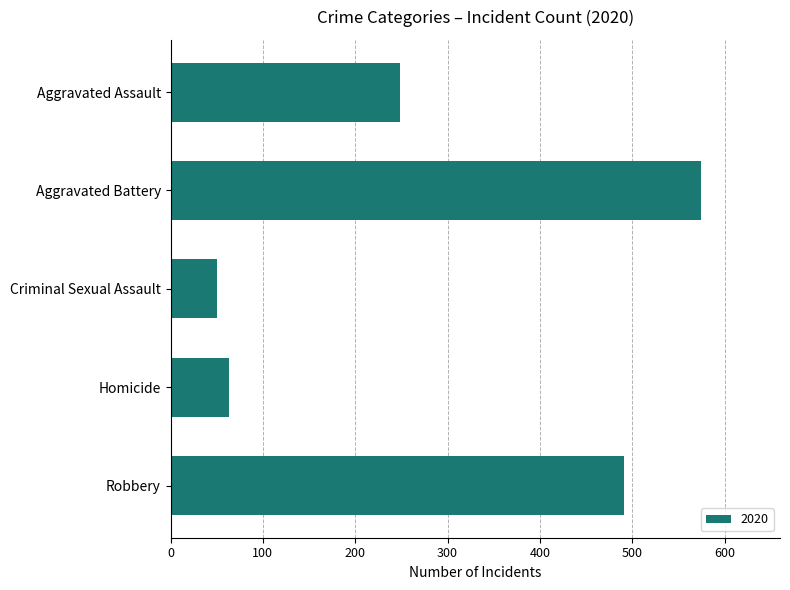

Is it true that the value at Robbery is 159?

False